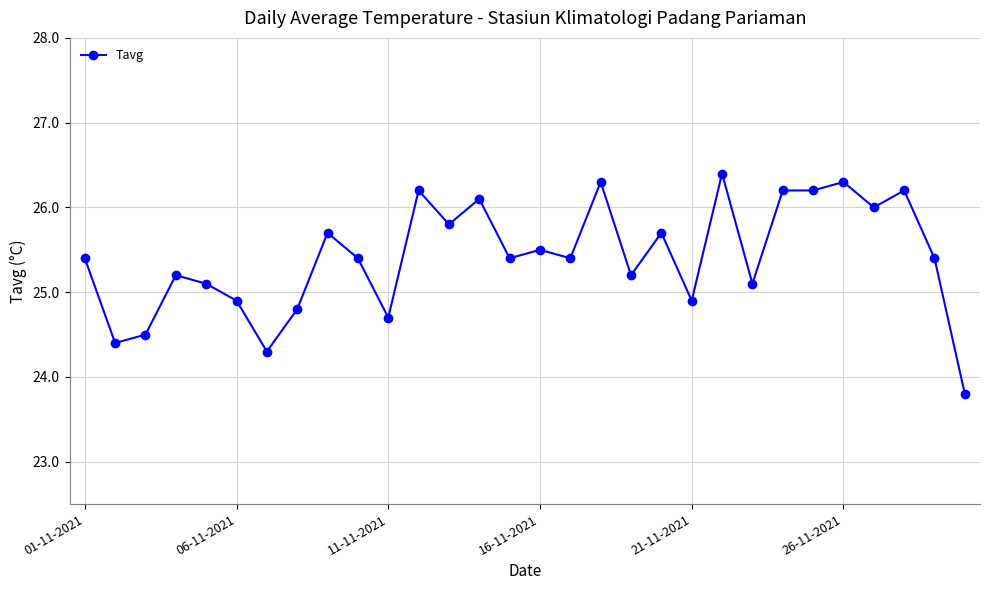

What is the difference between the maximum and minimum values?

2.6